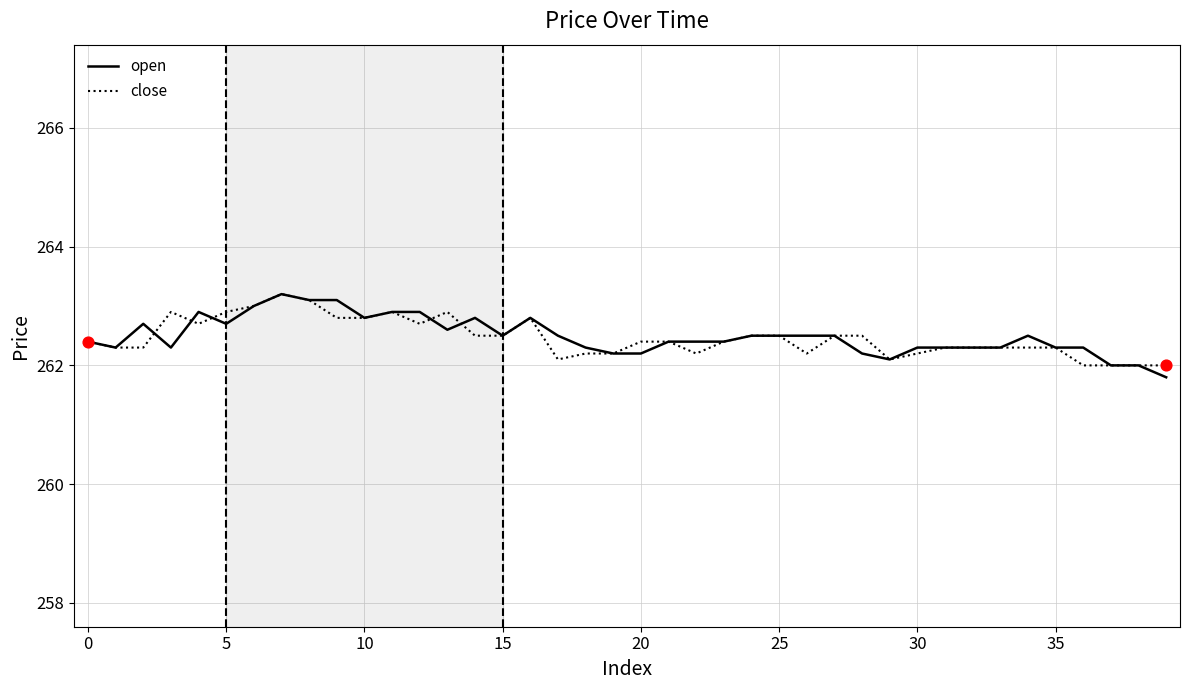

What is the highest value of the open series?

263.2